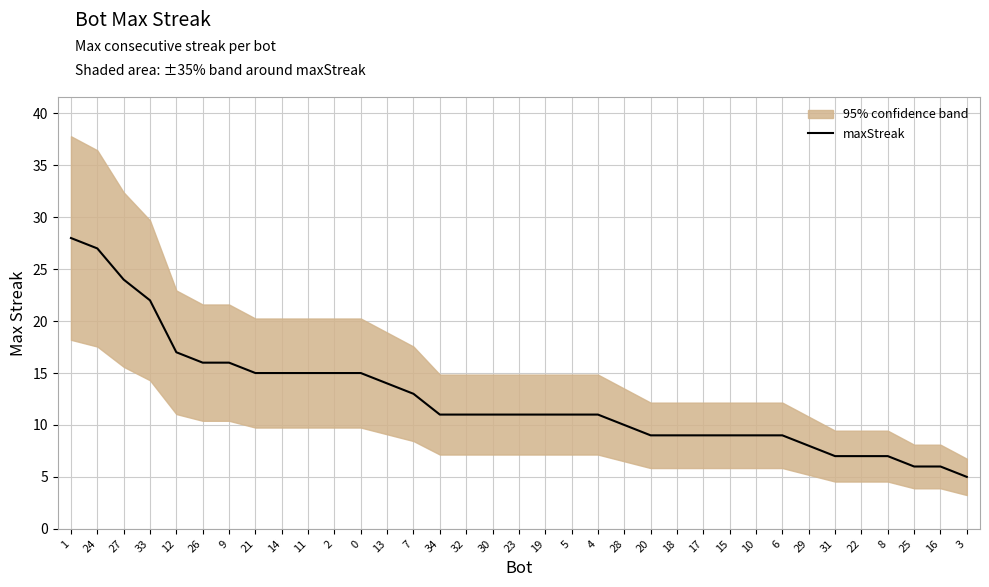

What is the sum of all values?

439